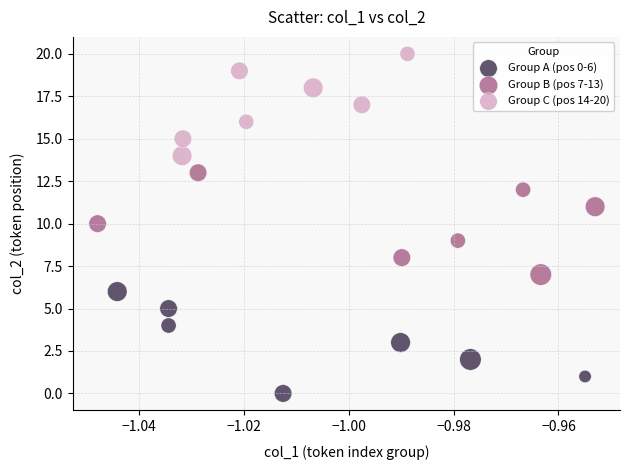

What are all the series names shown in the legend?

Group A (pos 0-6), Group B (pos 7-13), Group C (pos 14-20)